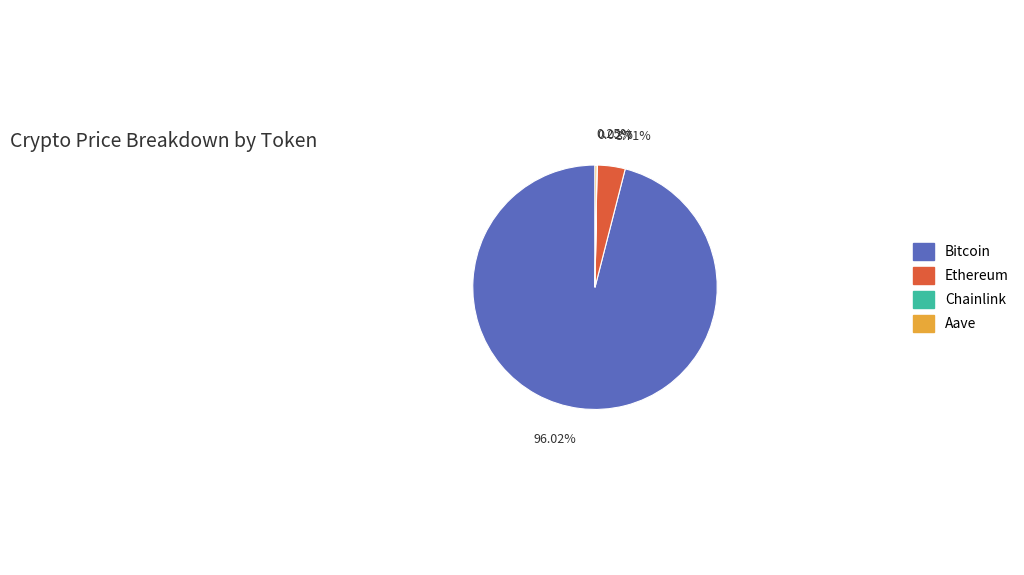

Does 96.02% represent more than half of the total?

Yes